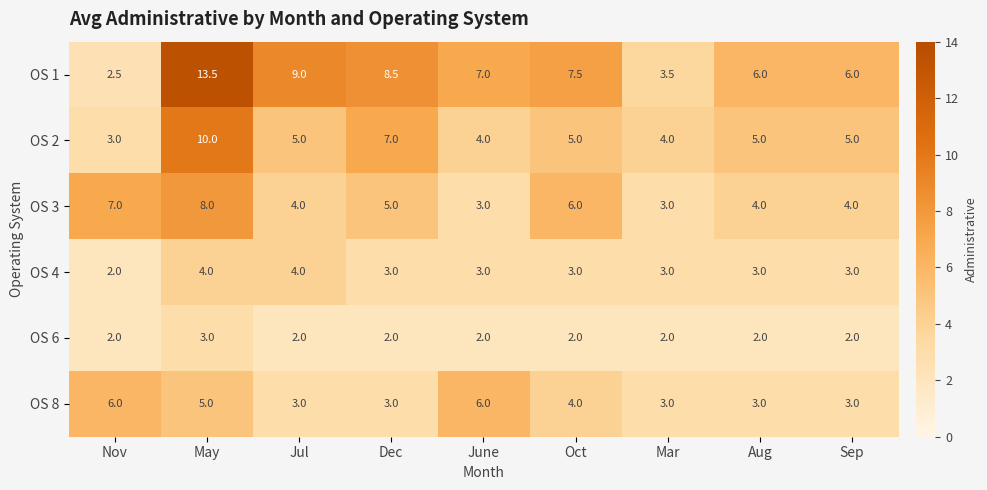

Count the OS 3 values in the range 4 to 6.

5